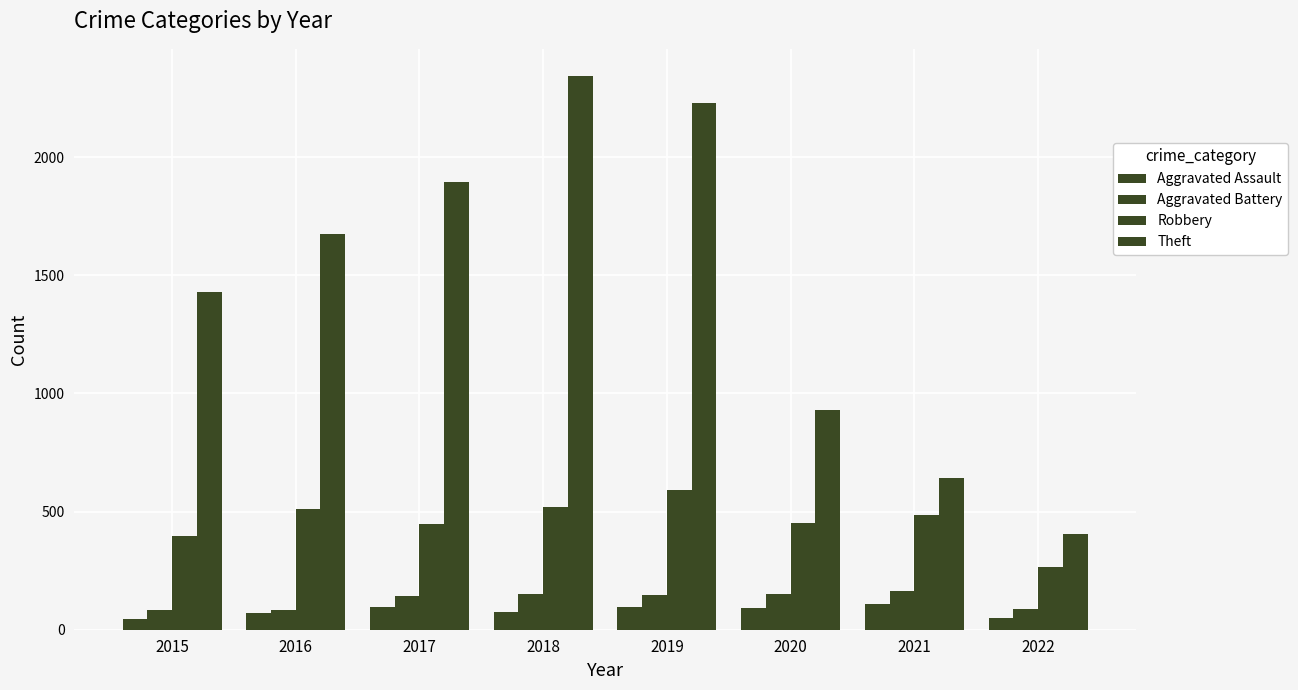

How many bars are there in each group?

4